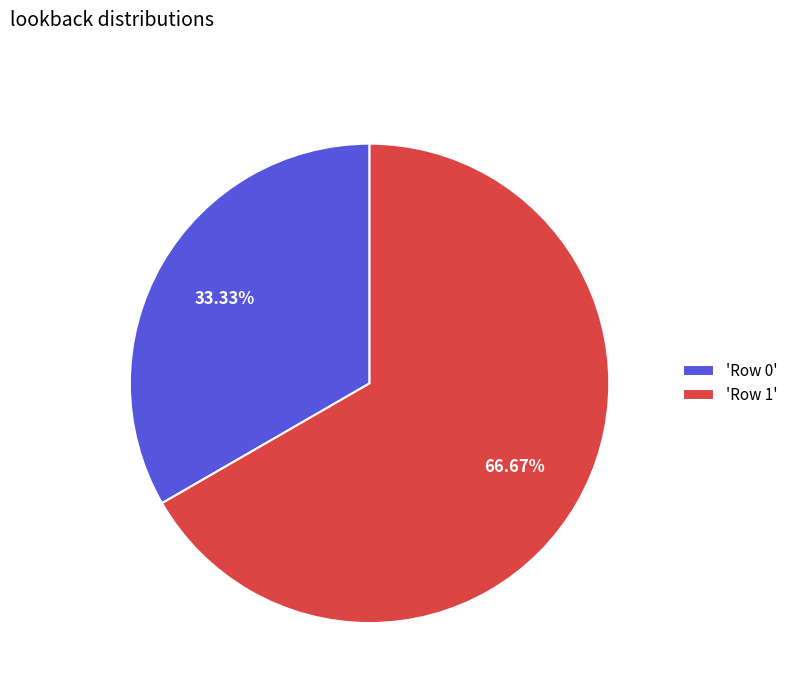

How many slices are in this pie chart?

2